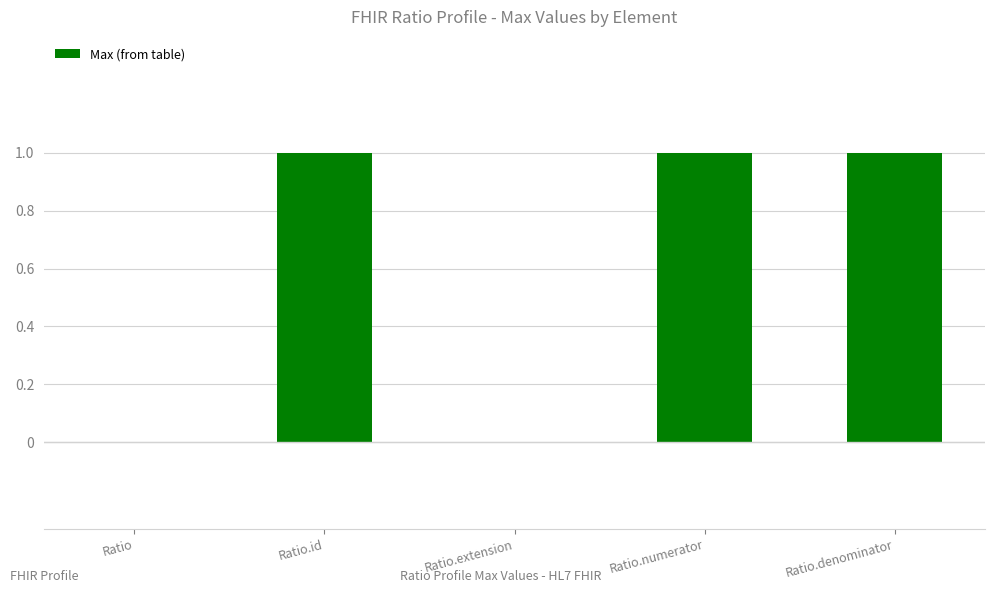

Is it true that the value at Ratio.extension is 0?

True